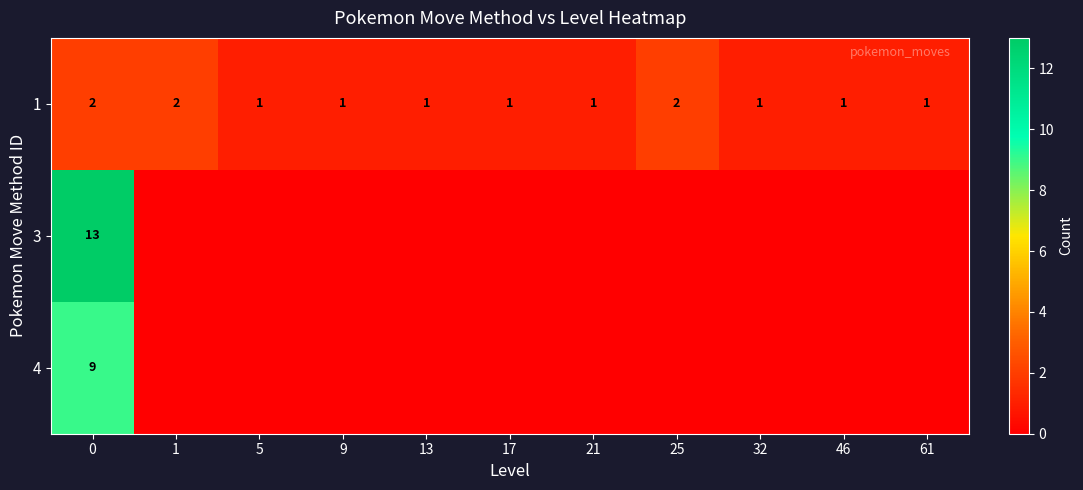

True or false: 1 has a value of 1 at 46.

True